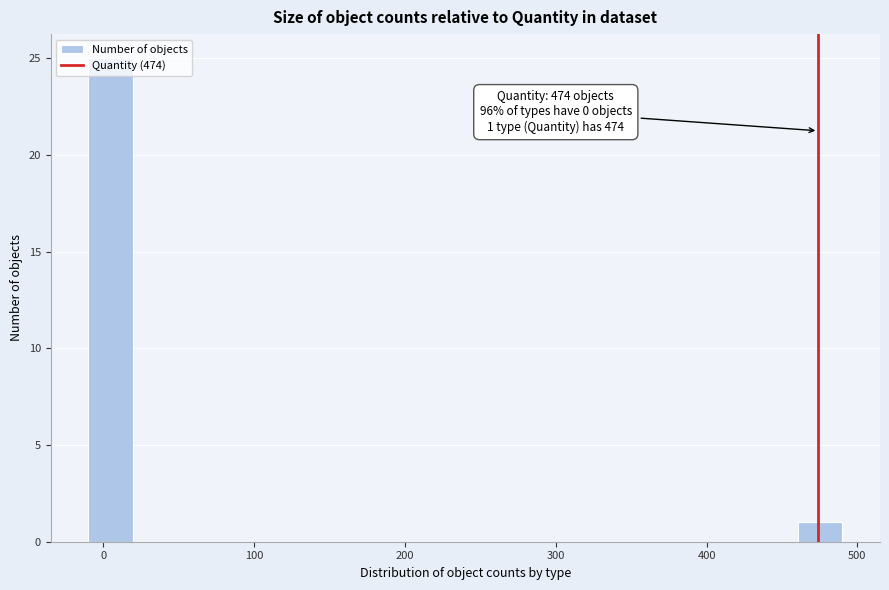

Read against the x-axis, roughly where is the centre of the tallest bar?

0